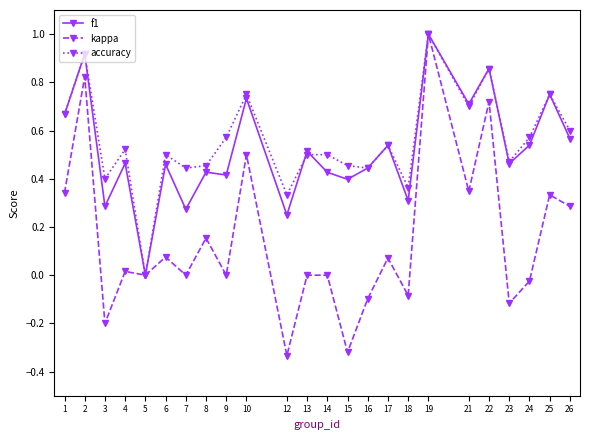

What is the difference between the maximum and minimum values in the f1 series?

1.0